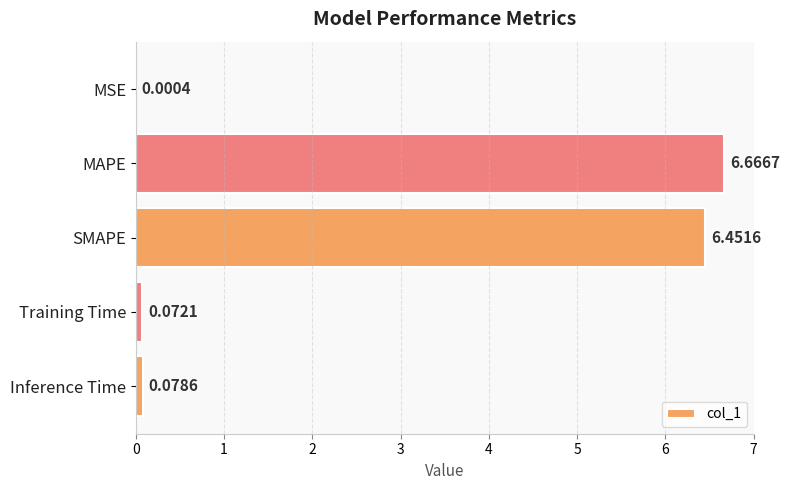

Where is the data nearest to the value 3?

Inference Time